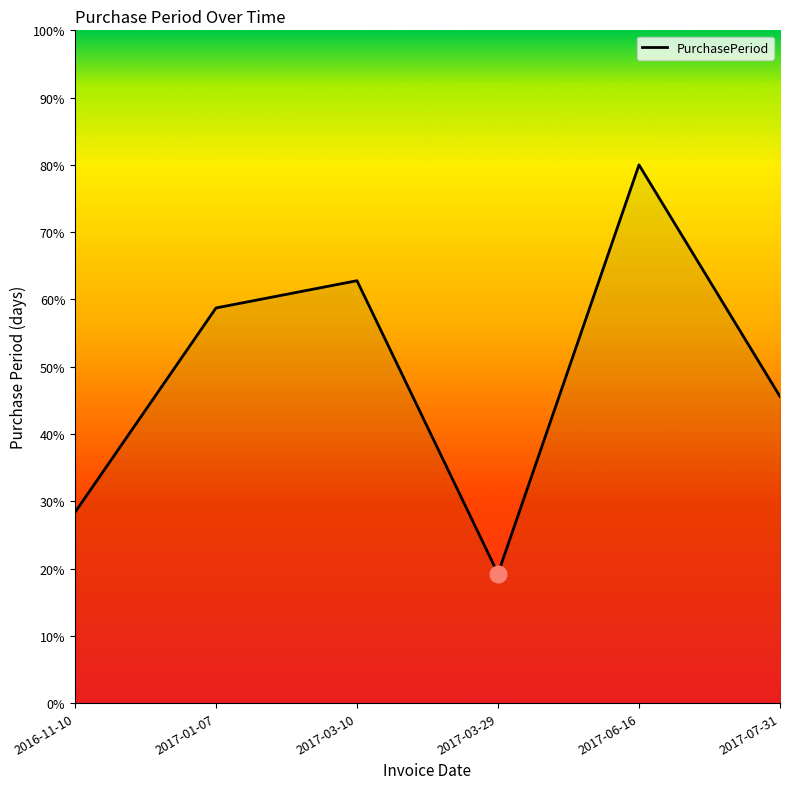

What is the difference between the values at 2016-11-10 and 2017-03-10?

34.4